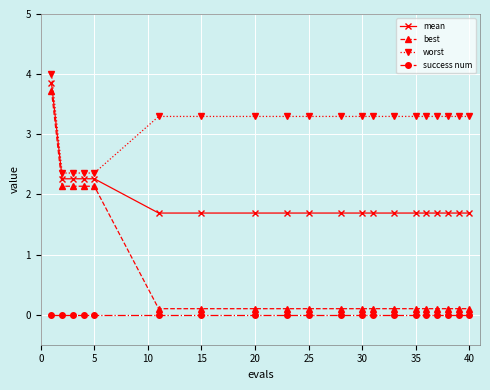

What is the greatest value displayed?

4.0